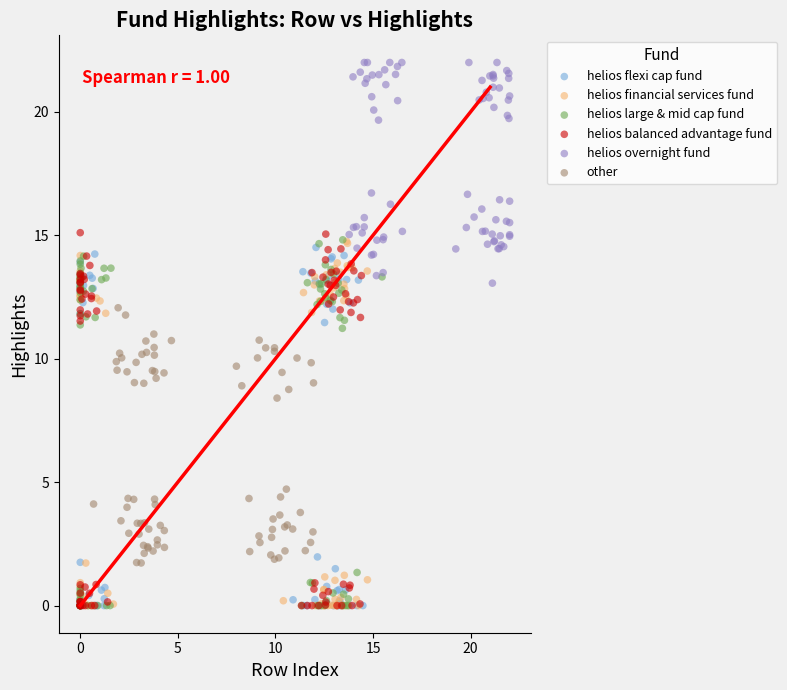

Which series contains the highest Y value?

helios overnight fund